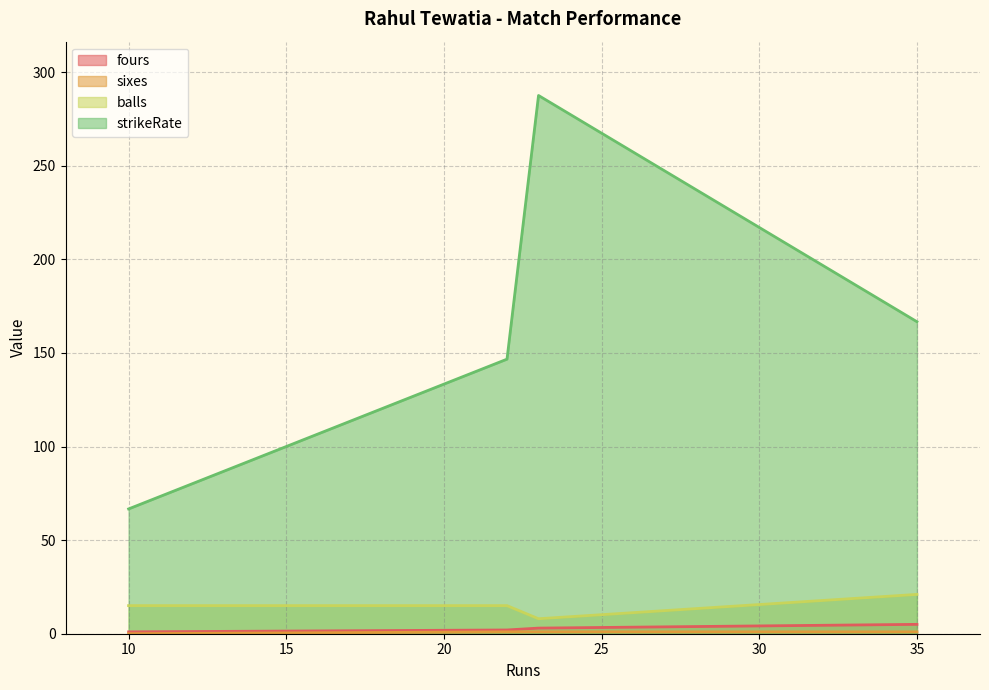

What is the sum of the sixes values at 10 and 23?

1.0